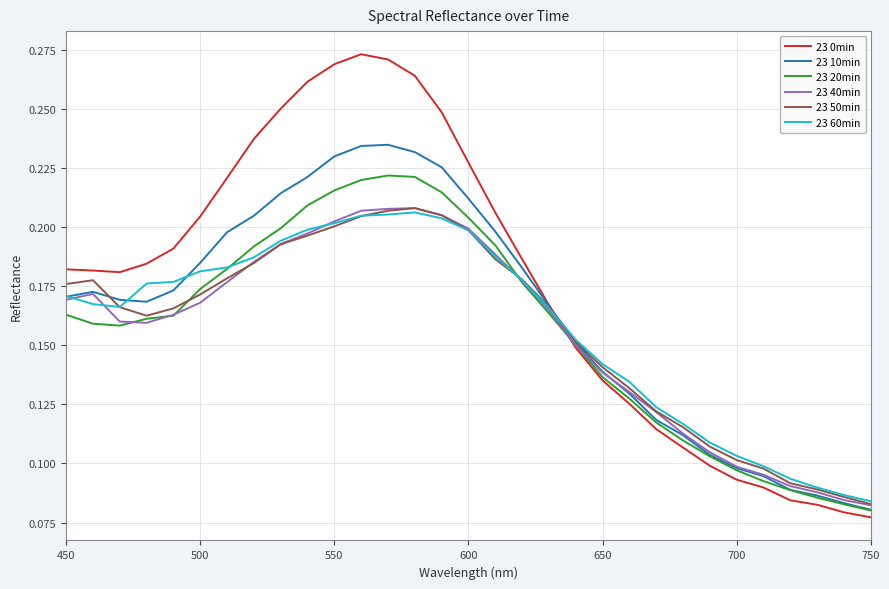

Which series has the largest total across all categories?

23 0min